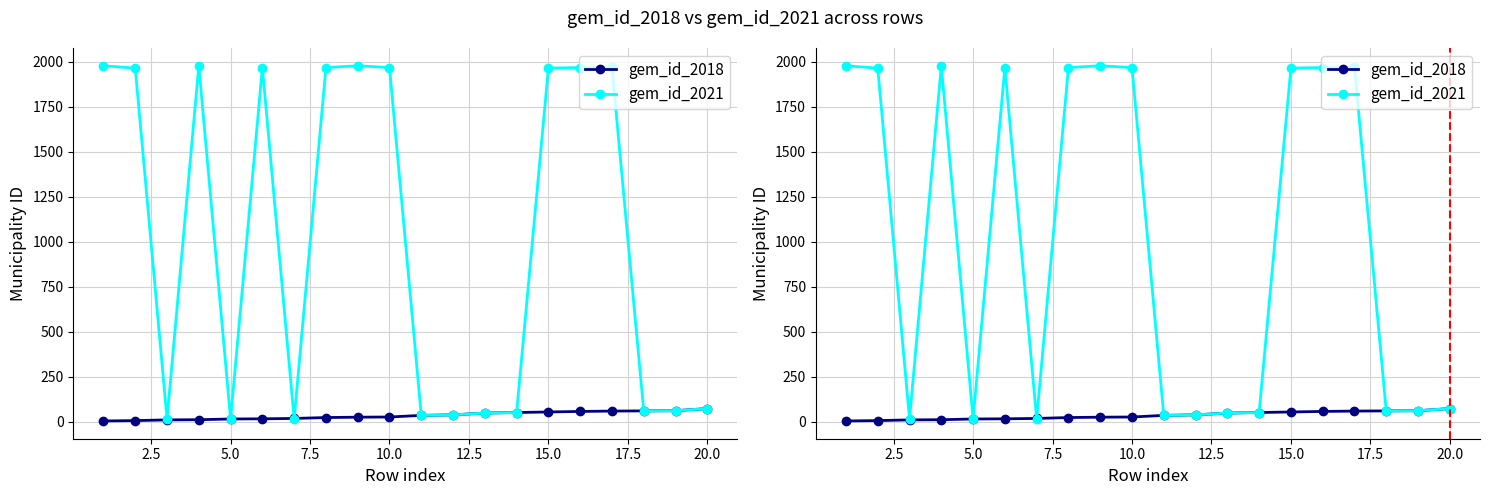

True or false: gem_id_2018 has more than 1 interior local peaks.

False